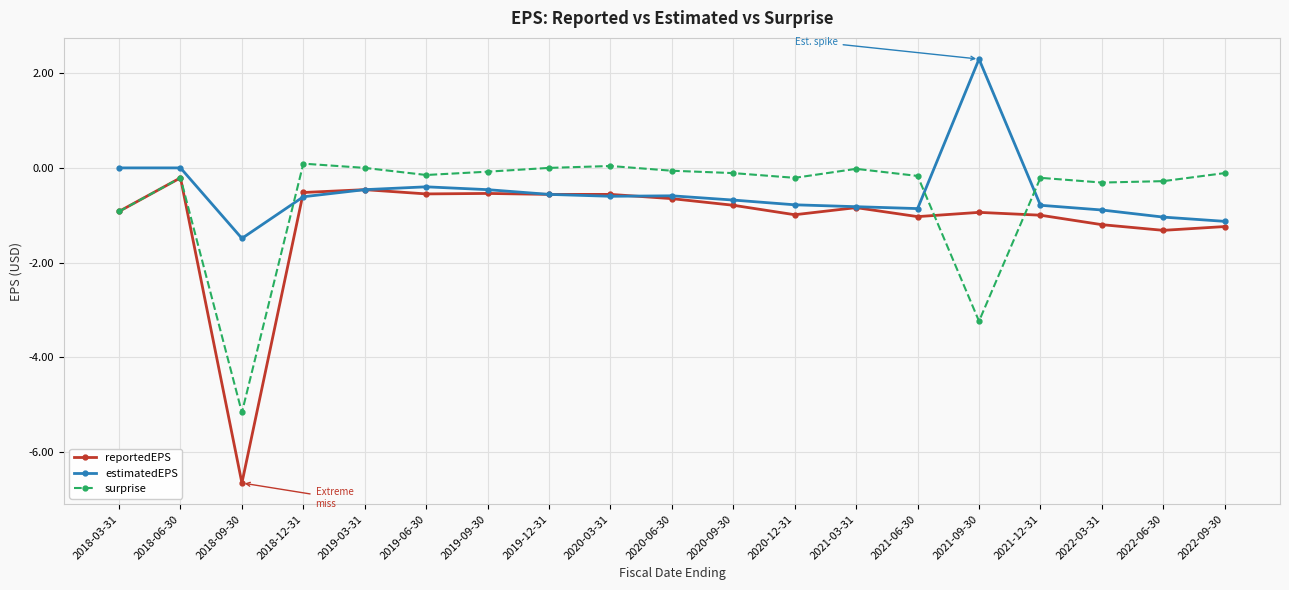

What value does the reportedEPS series have at 2021-09-30?

-0.9